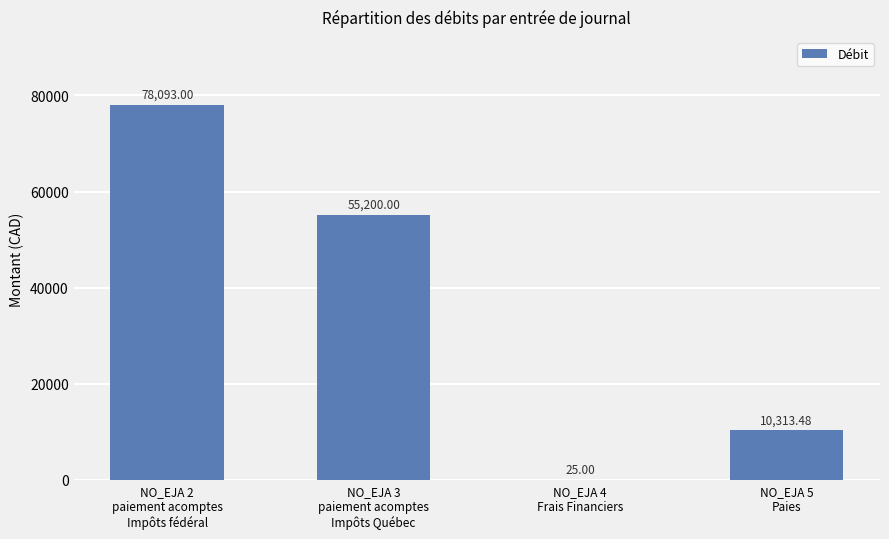

At which label is the value closest to 39059?

NO_EJA 3
paiement acomptes
Impôts Québec